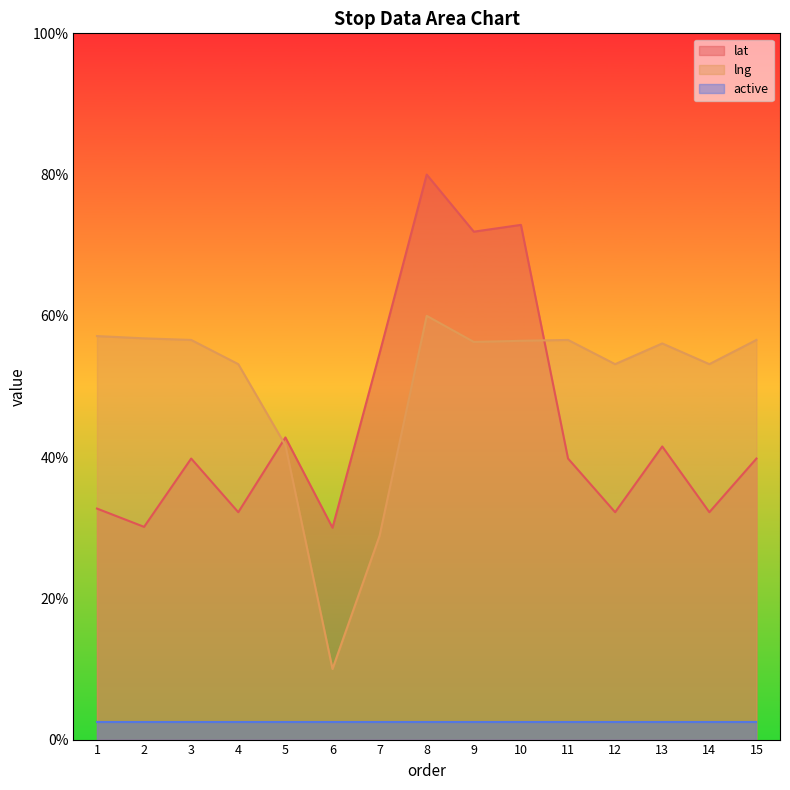

Between which two adjacent categories do lat and lng first intersect?

4 and 5